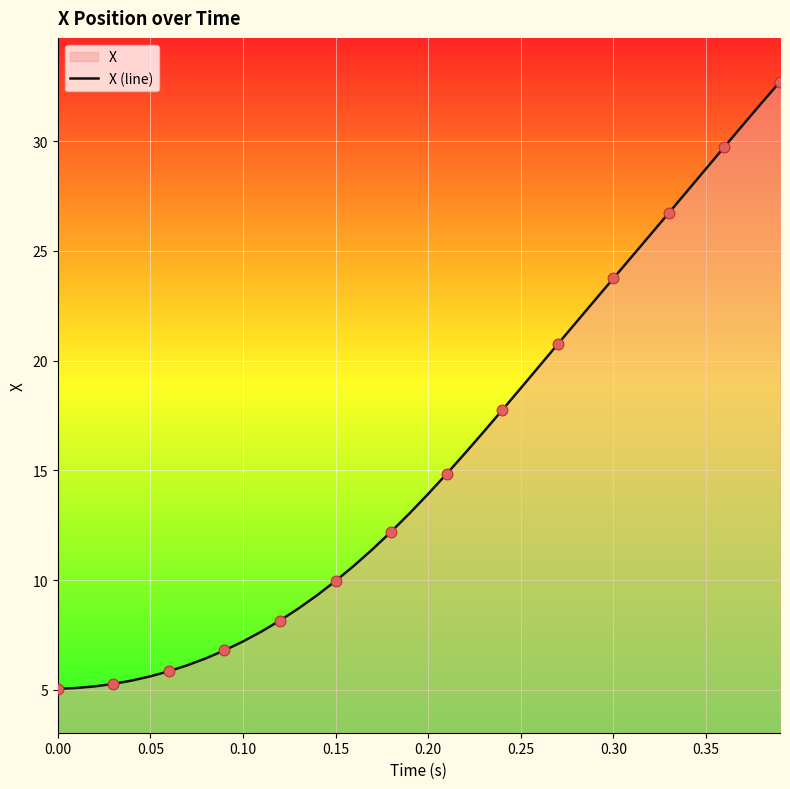

What is the change in value from 0.00 to 0.15?

+4.9